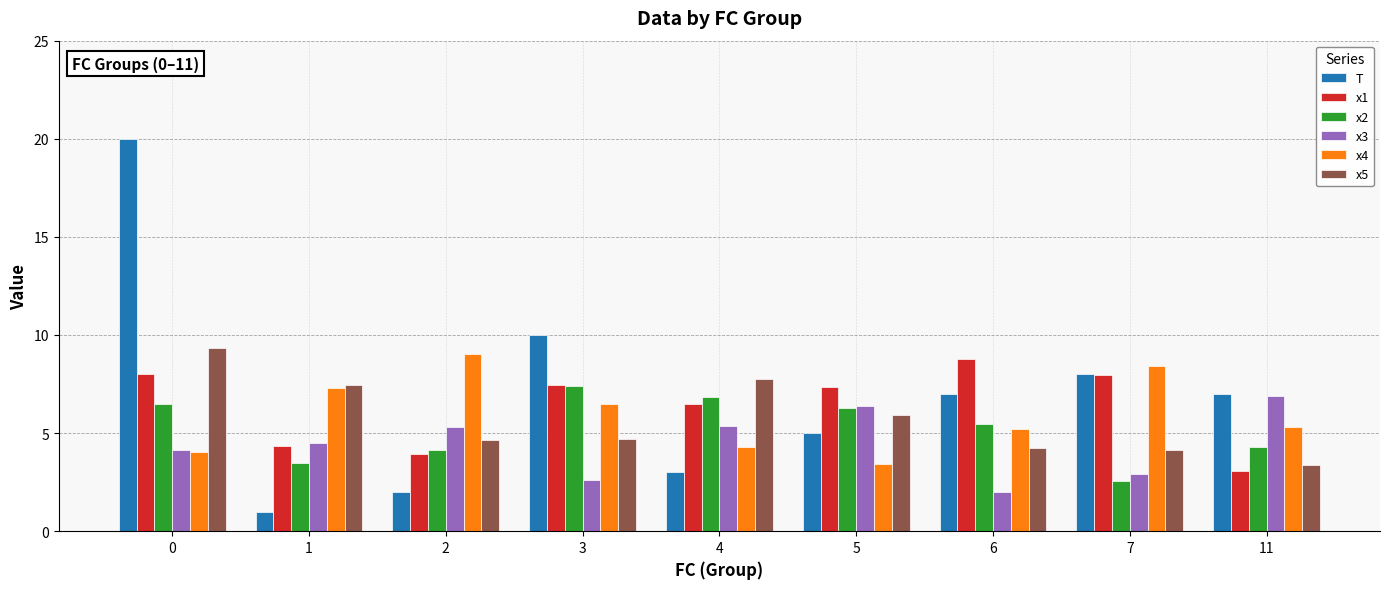

Is the value of x2 at 1 greater than the value of x5 at 7?

No